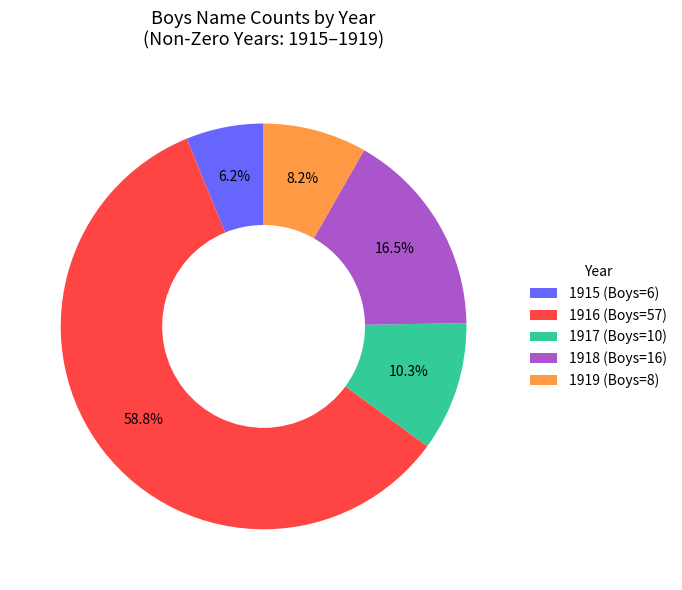

Which category has the smallest portion of the pie?

1915 (Boys=6)